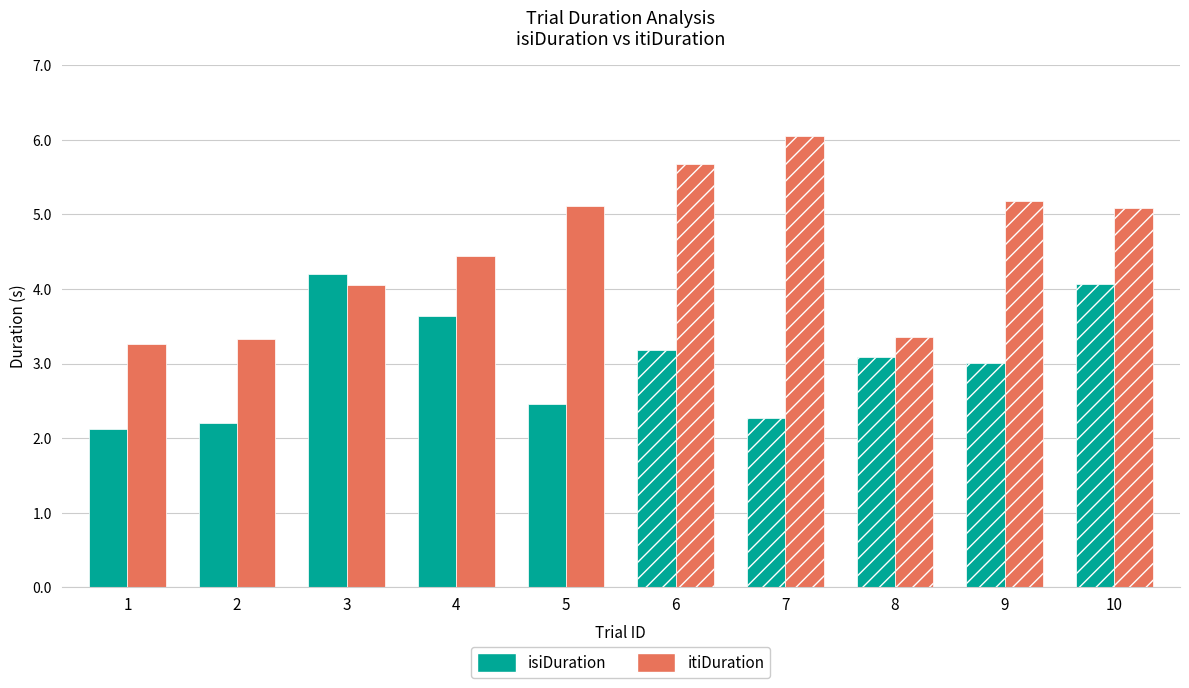

List the labels in order of itiDuration value, smallest first.

1, 2, 8, 3, 4, 10, 5, 9, 6, 7